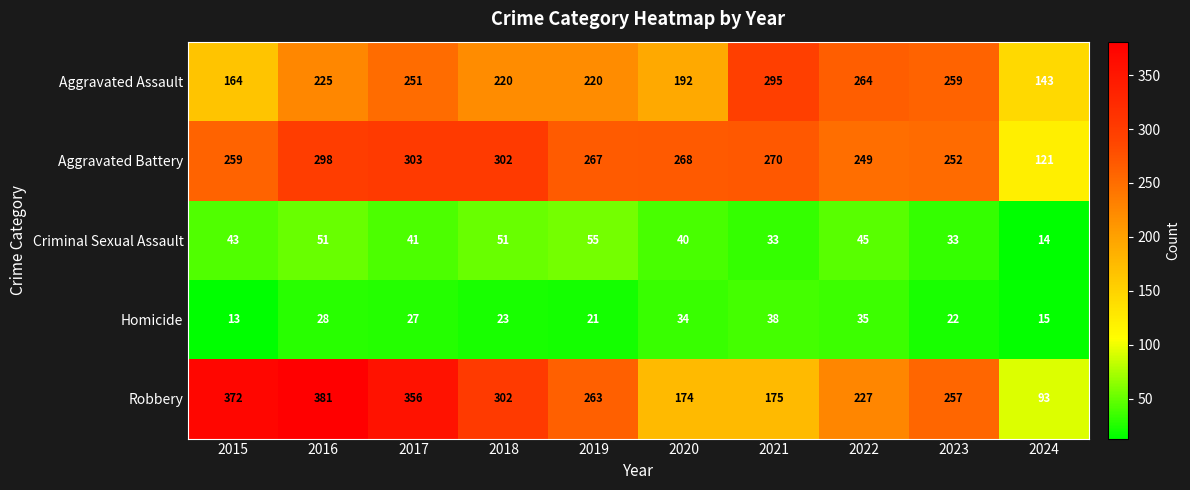

What is the difference between the Aggravated Assault values at 2018 and 2022?

44